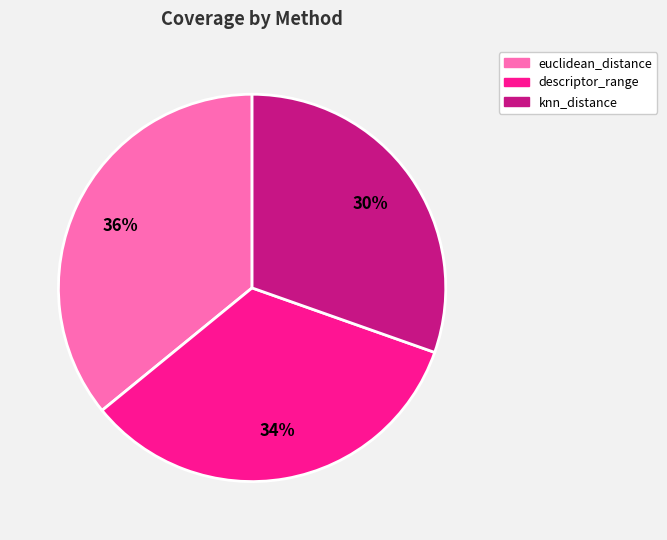

Rank the categories by value from highest to lowest.

euclidean_distance, descriptor_range, knn_distance